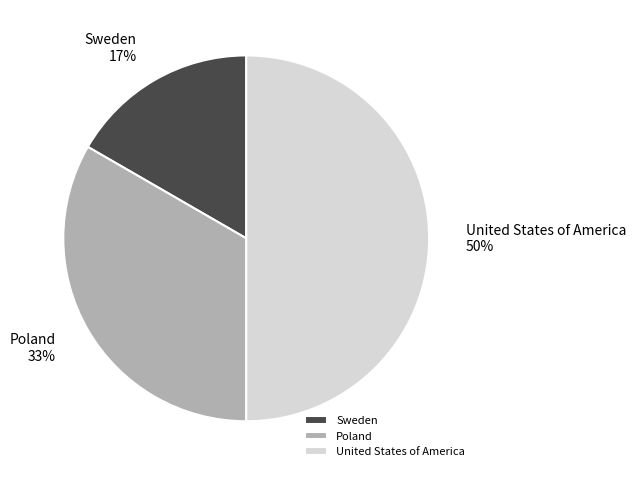

Rank the categories by value from highest to lowest.

United States of America, Poland, Sweden